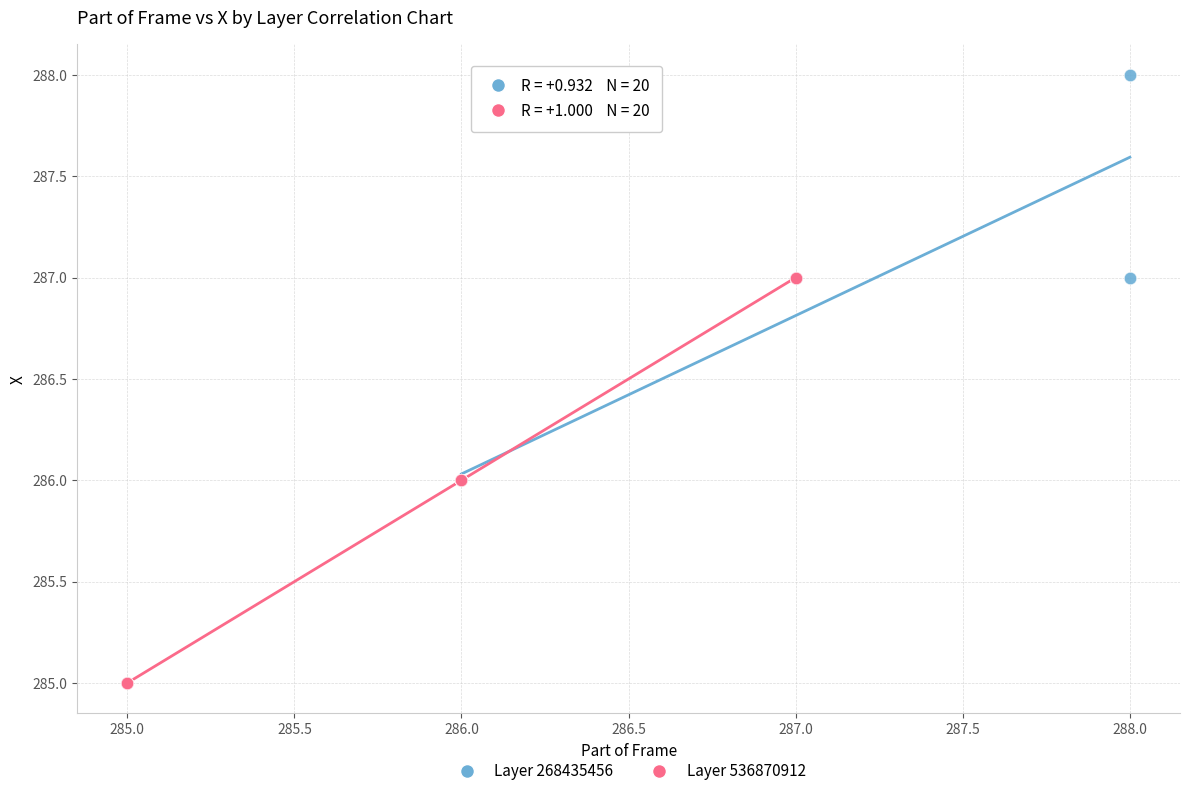

Which series contains the lowest Y value?

Layer 536870912